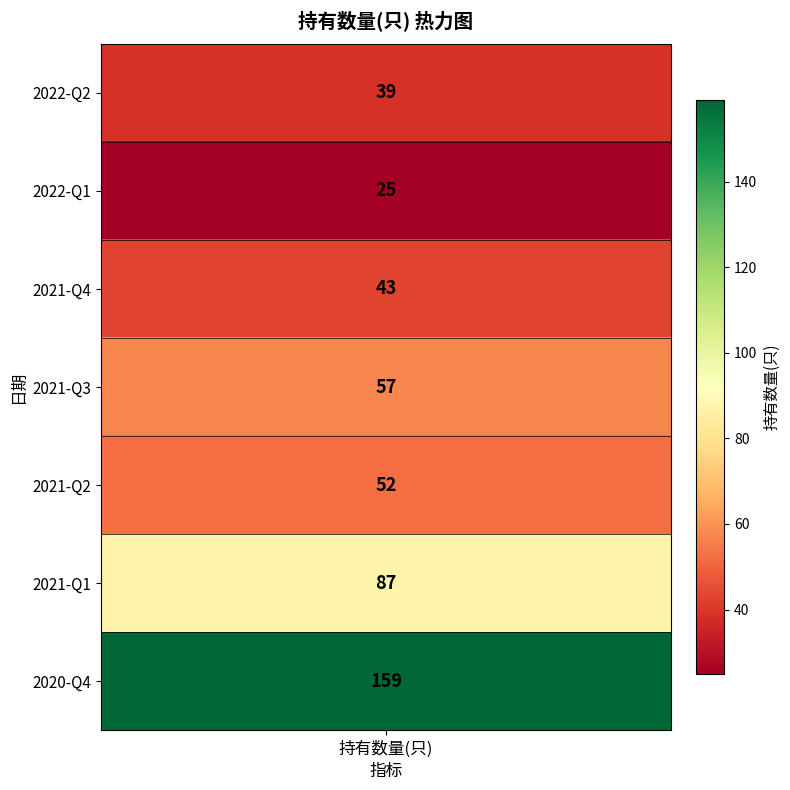

List the labels in order of value, smallest first.

2022-Q1, 2022-Q2, 2021-Q4, 2021-Q2, 2021-Q3, 2021-Q1, 2020-Q4